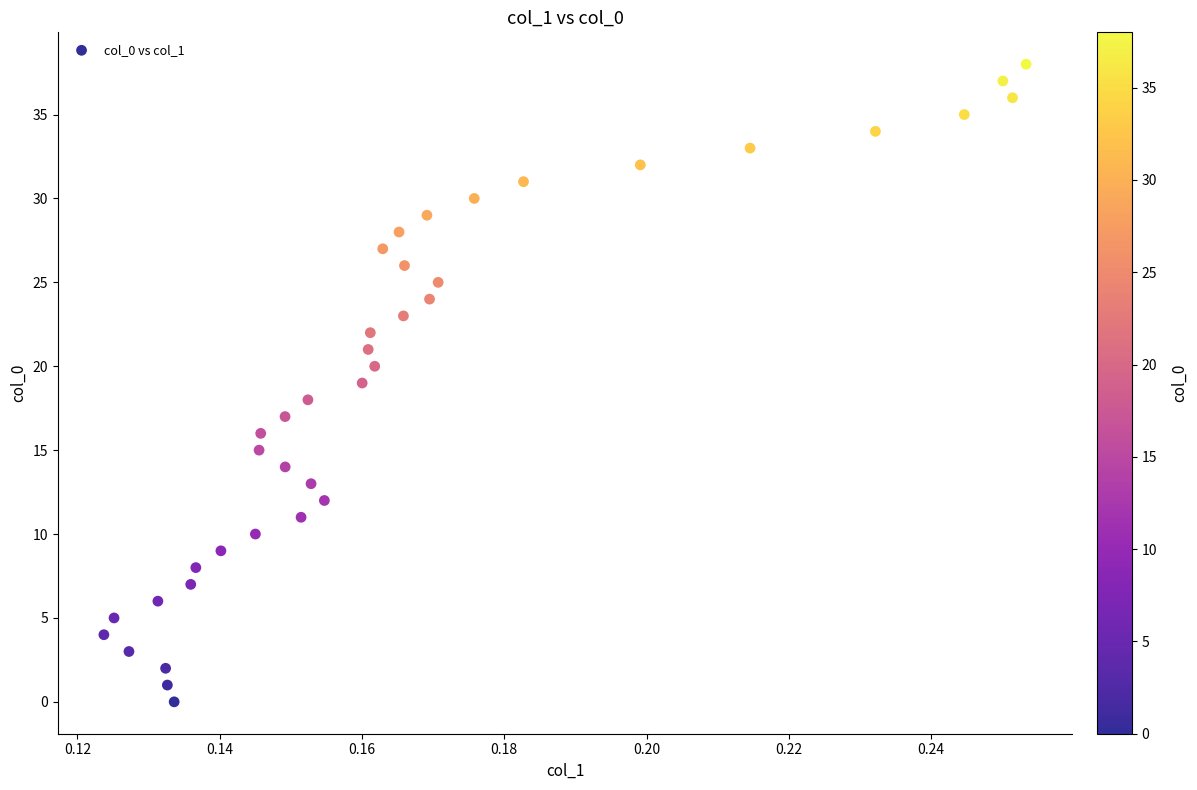

What is the range of Y values (max minus min)?

38